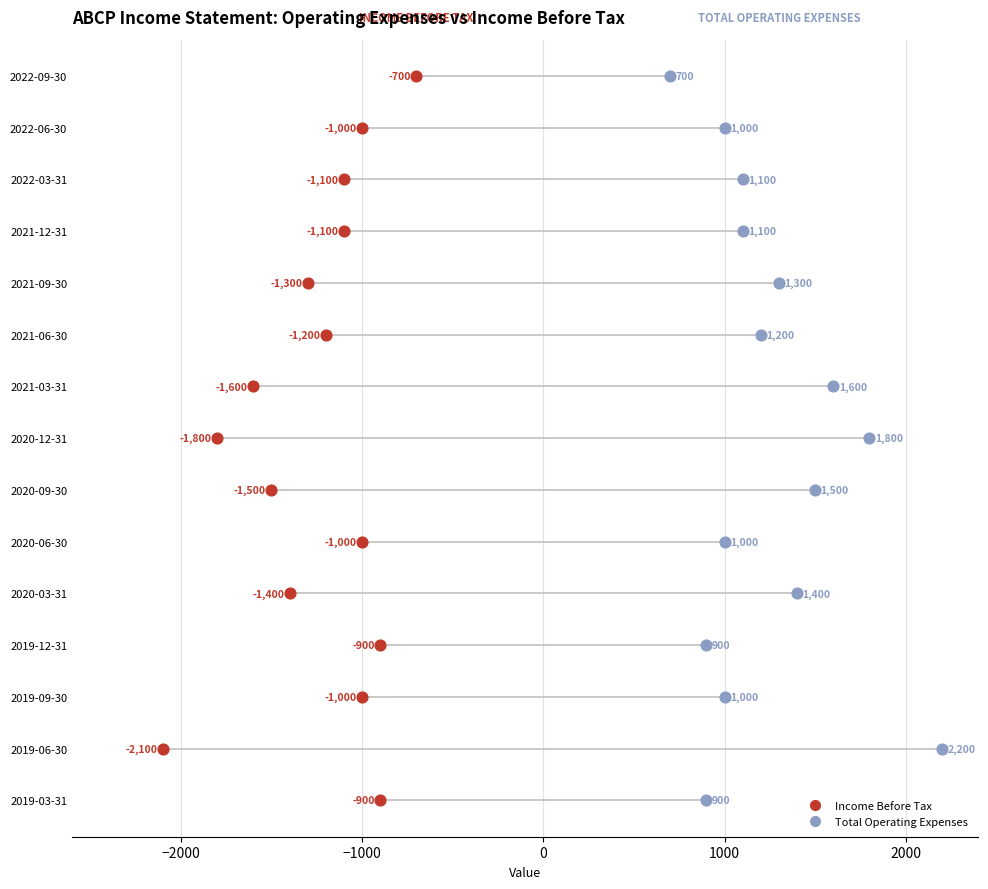

What are all the series names shown in the legend?

Income Before Tax, Total Operating Expenses